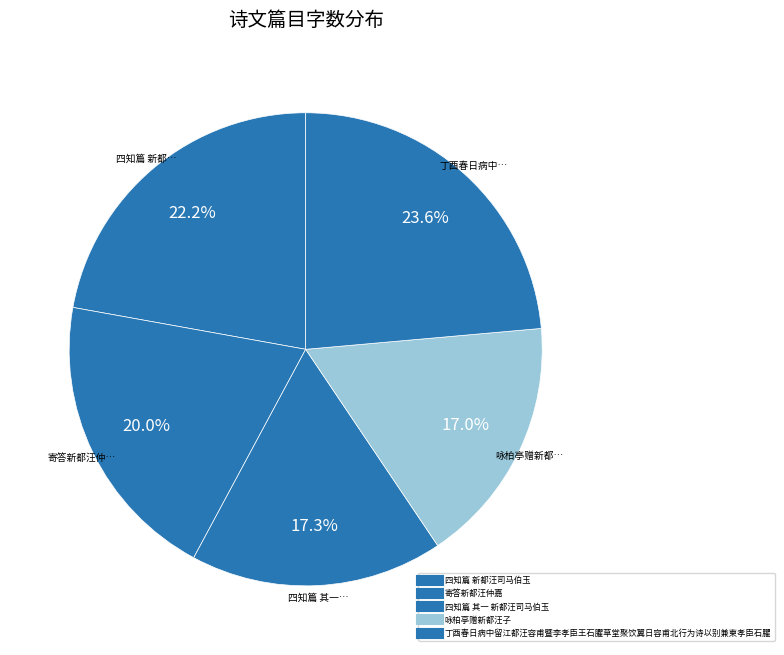

How many segments does this pie chart have?

5